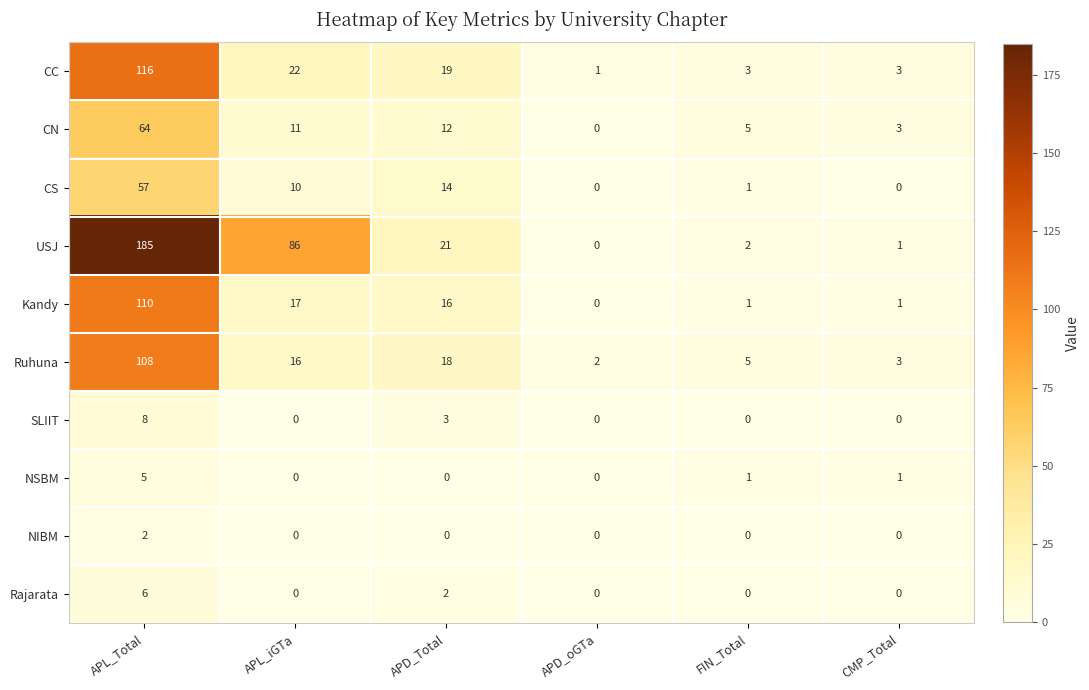

Is the value of CC at CMP_Total greater than the value of NSBM at APL_Total?

No